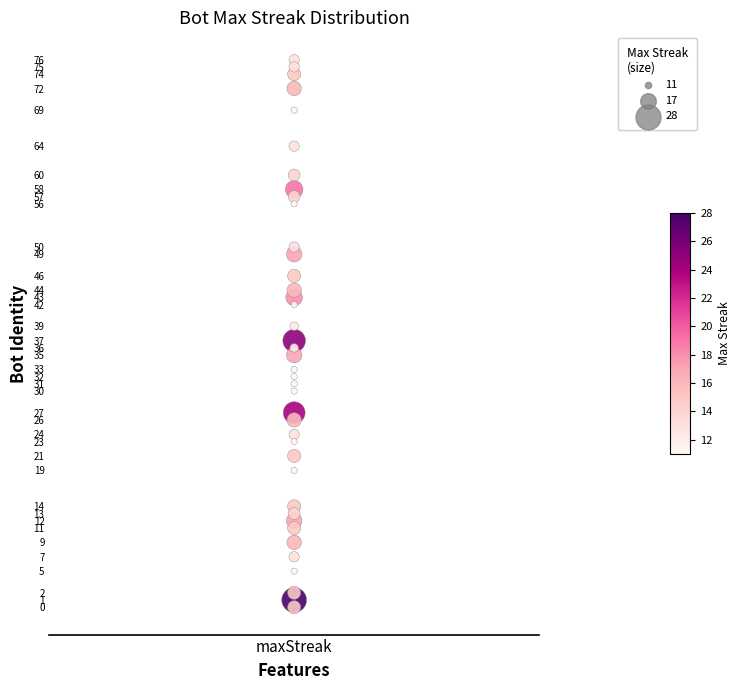

What is the range of Y values (max minus min)?

76